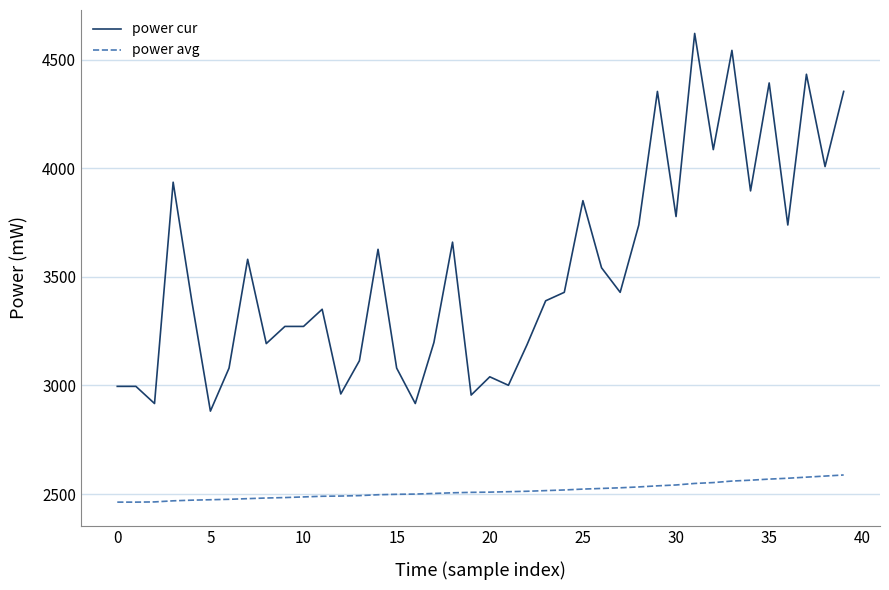

Rank the series by their maximum value, from lowest to highest.

power avg, power cur